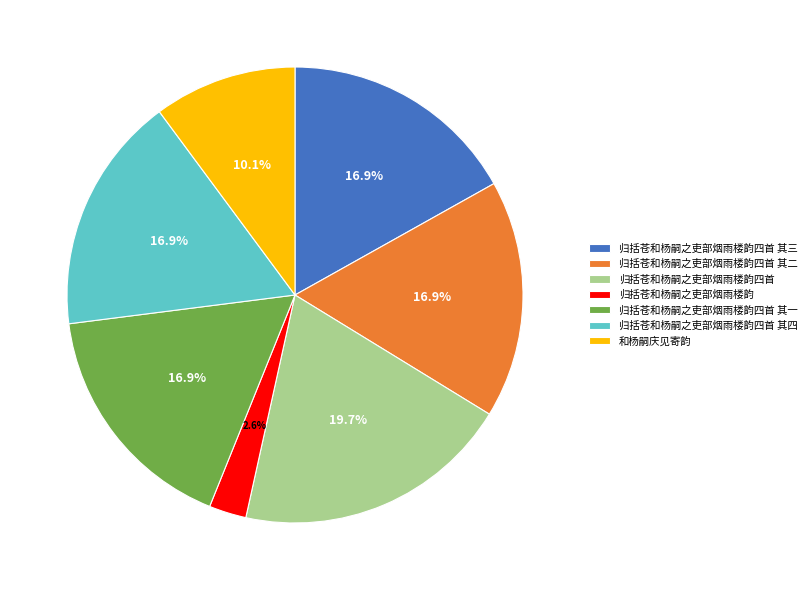

Is it true that 归括苍和杨嗣之吏部烟雨楼韵四首 其一 is 8% of the pie?

False